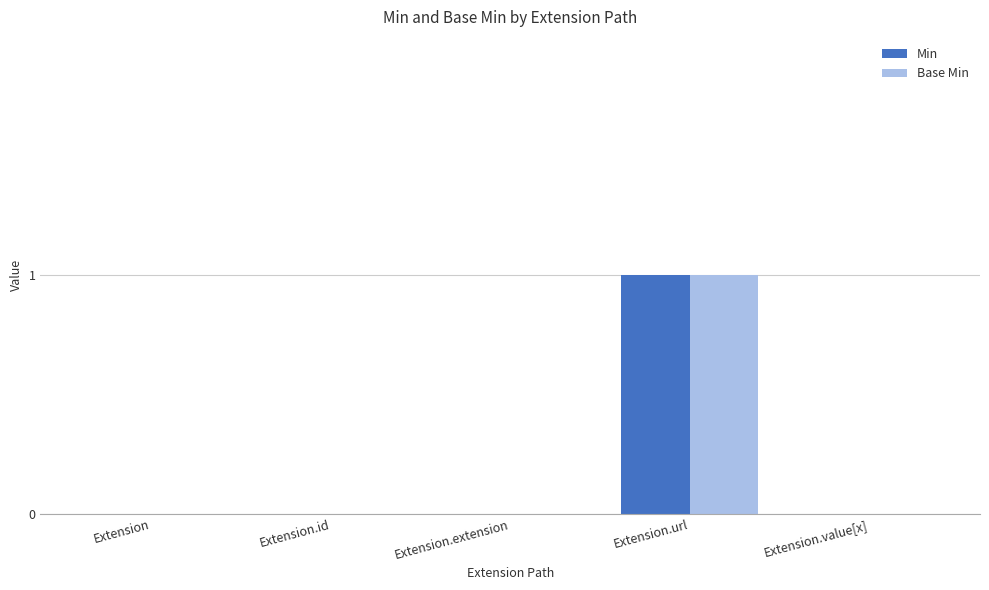

What is the sum of all Base Min values?

1